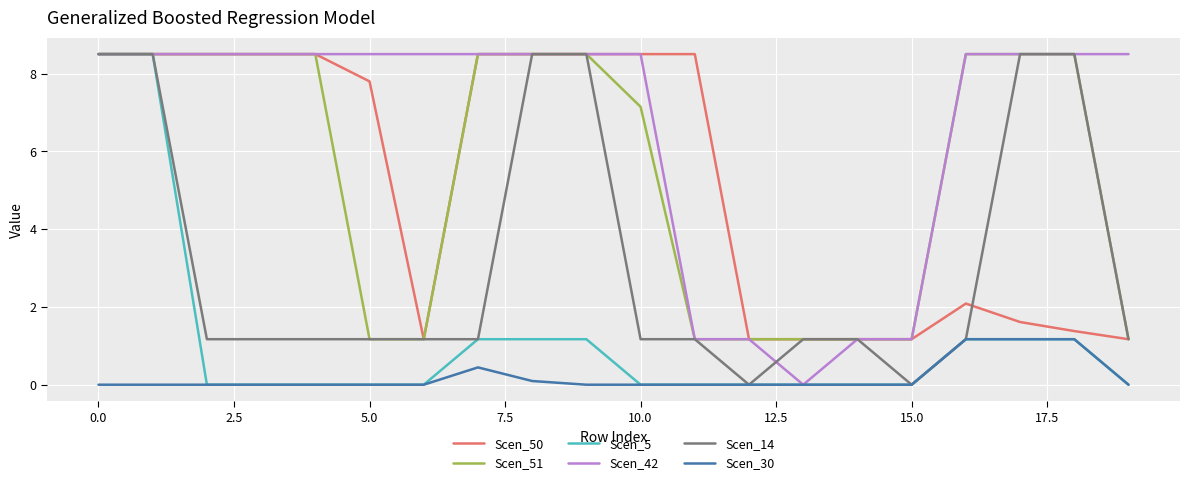

What is the maximum value for Scen_42?

8.5